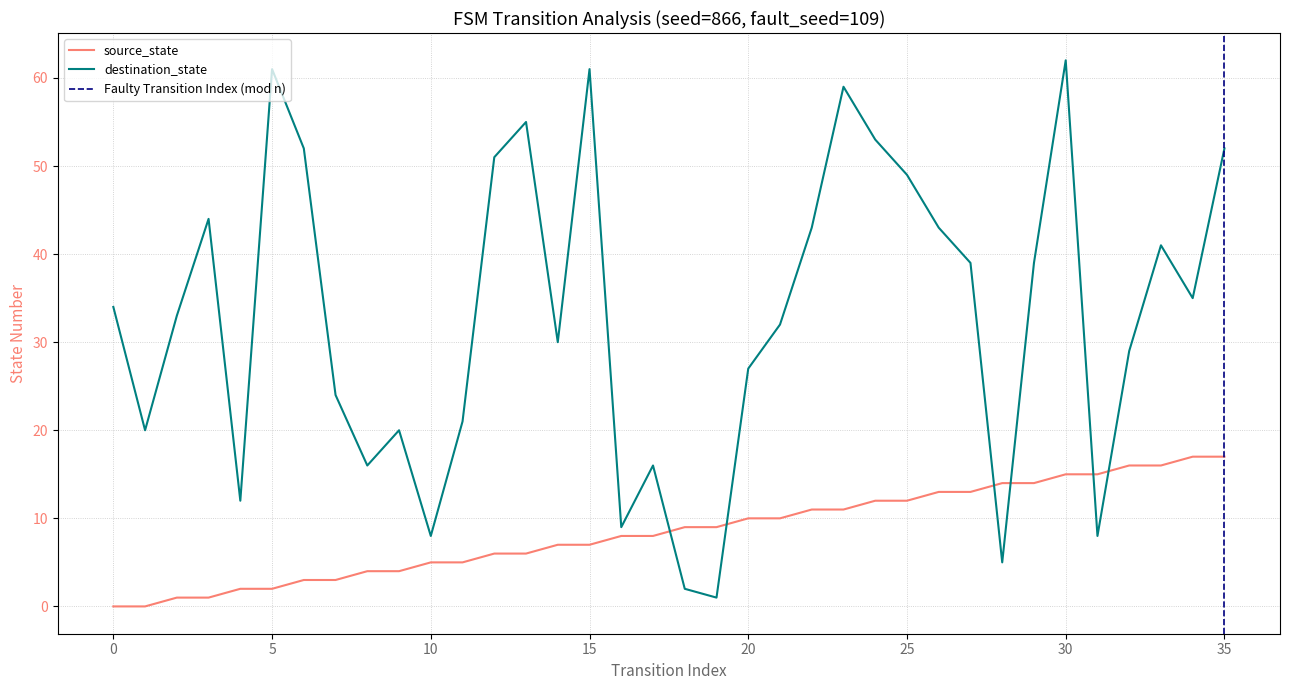

Count the number of data series in this chart.

2